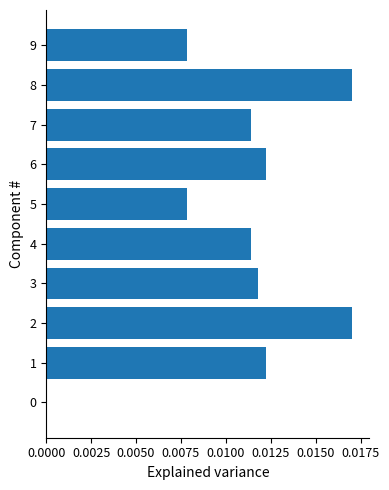

Between 4 and 5, which is larger?

4